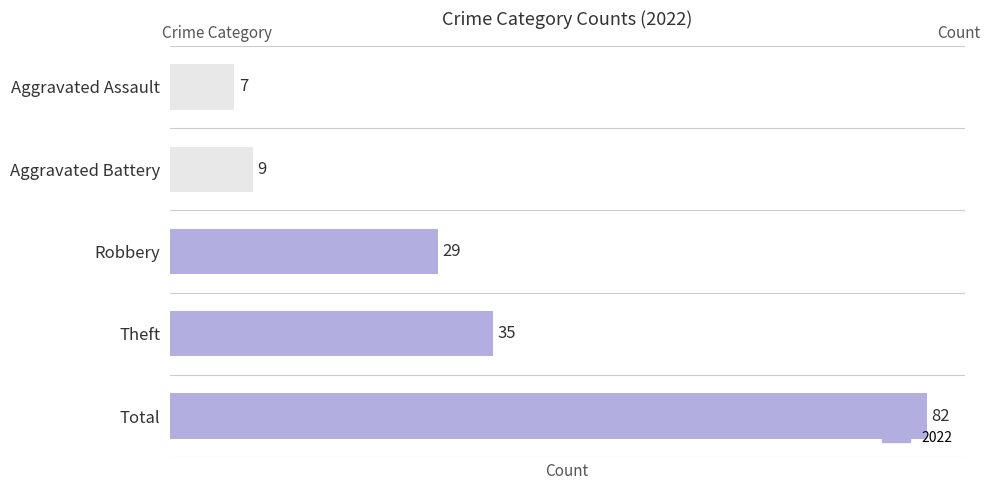

Which label corresponds to the largest value in the chart?

Total